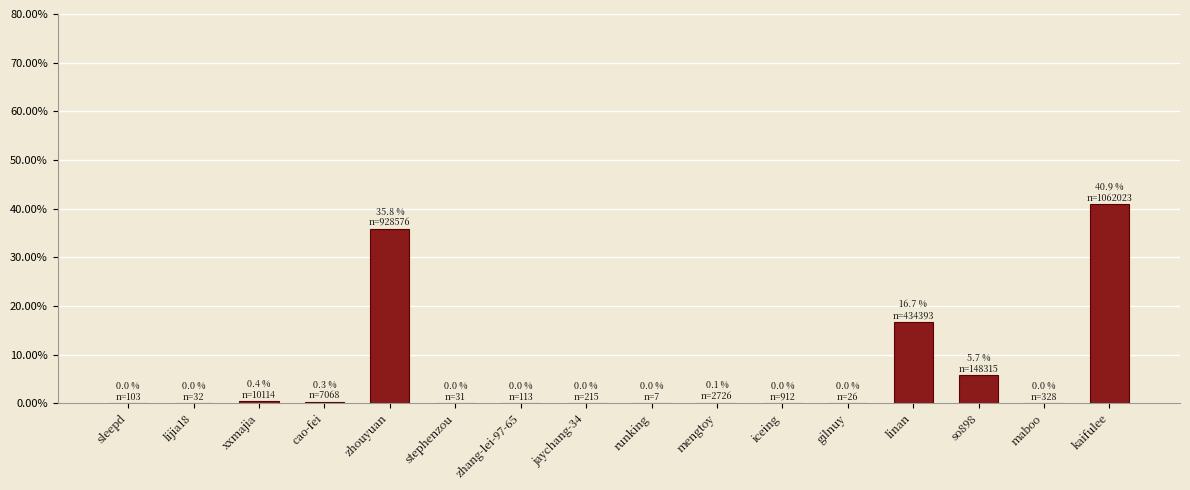

Are the bars horizontal?

No